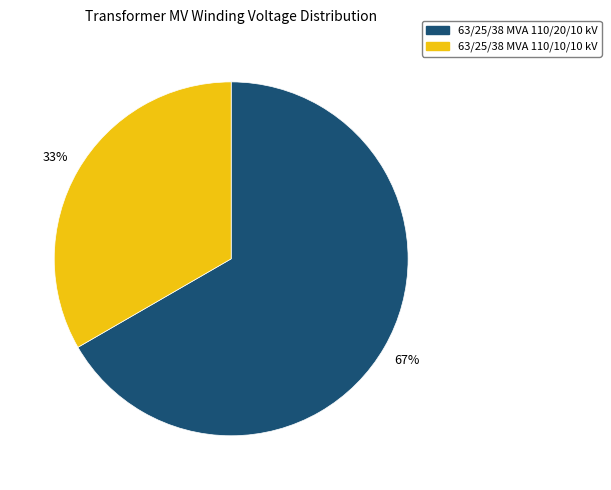

To the nearest percent, what portion does 63/25/38 MVA 110/10/10 kV represent?

33%